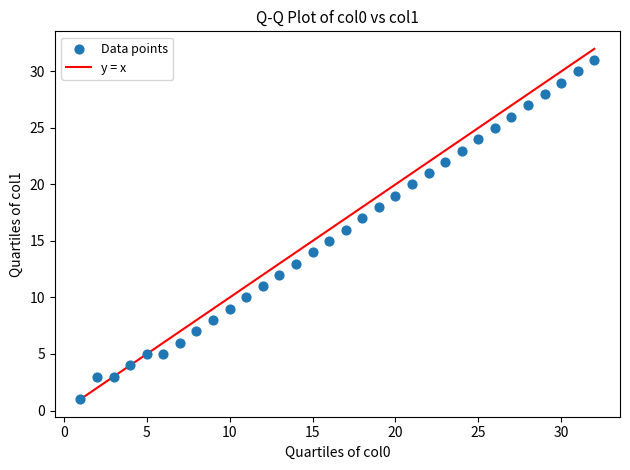

What is the range of Y values (max minus min)?

30